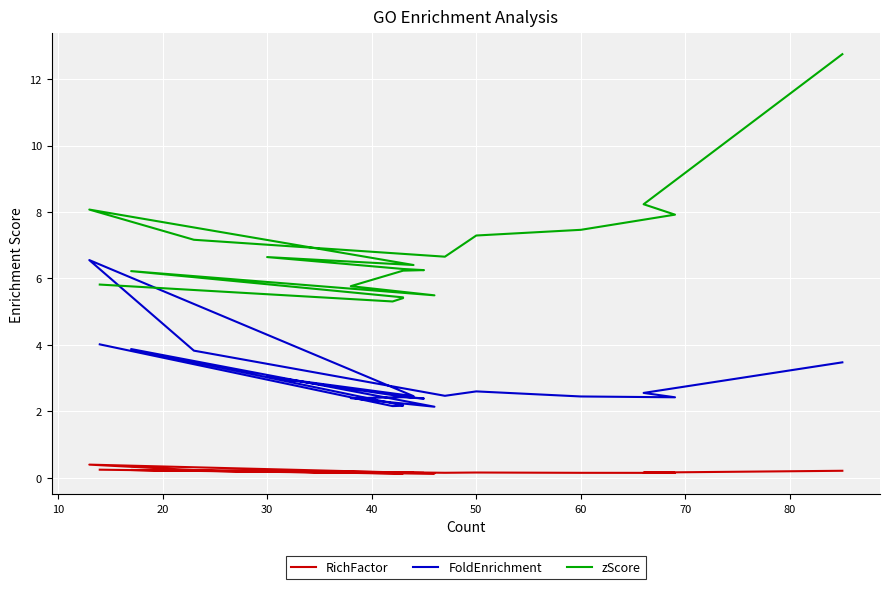

How many distinct data groups are displayed?

3